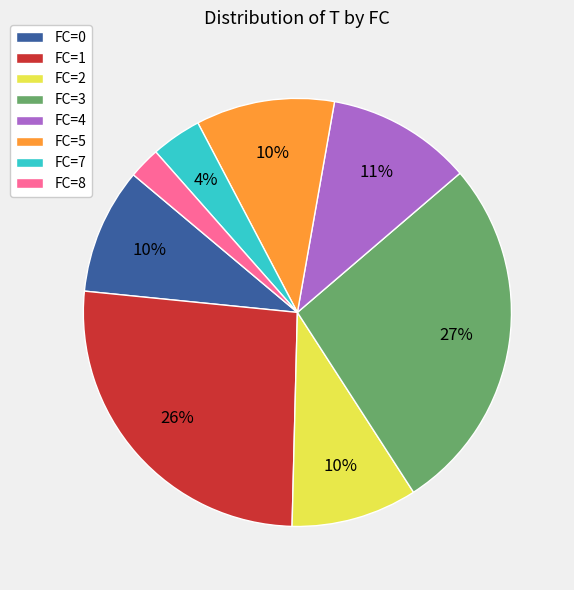

True or false: FC=3 accounts for 27% of the total.

True